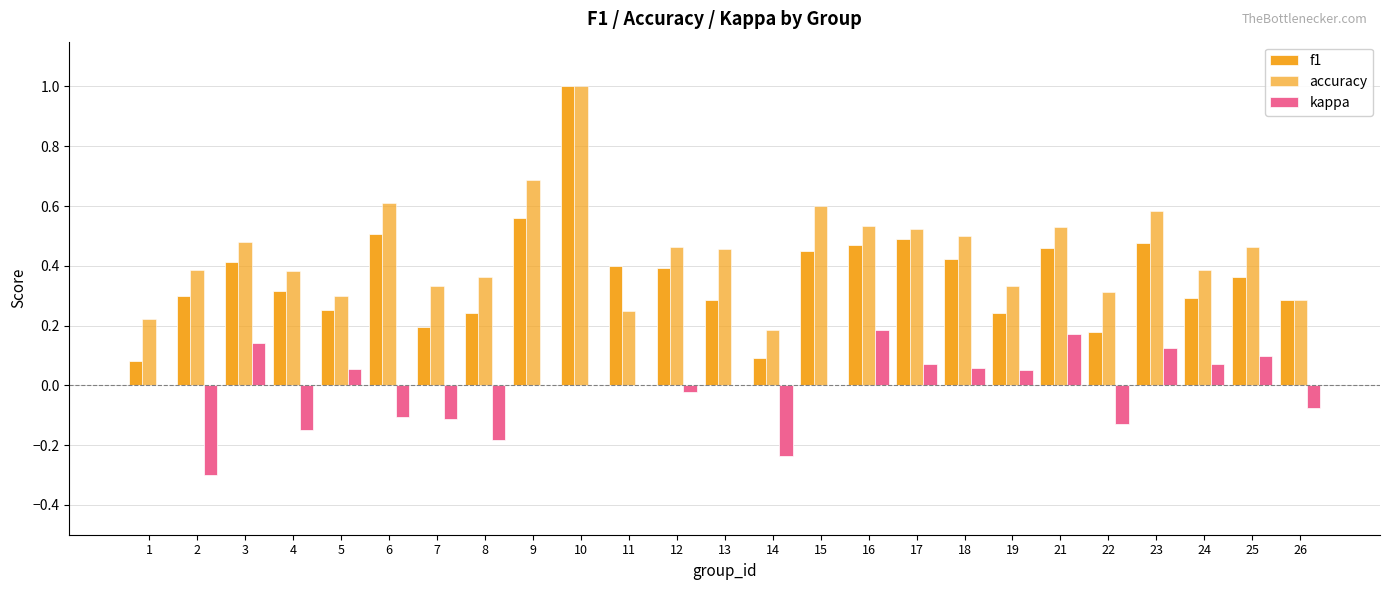

Is the value of kappa at 26 greater than the value of f1 at 3?

No